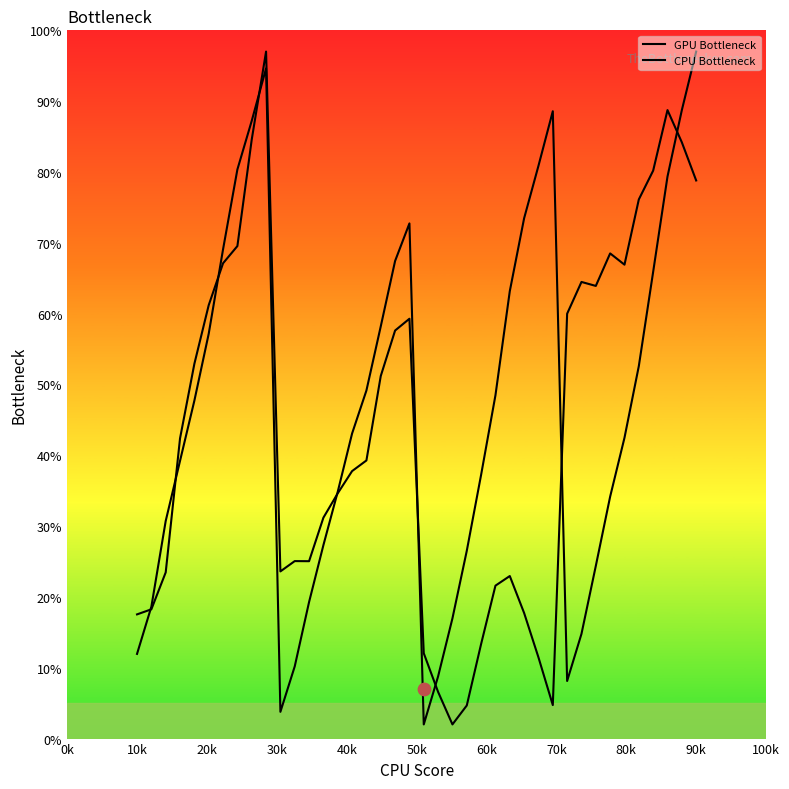

Which series has the widest spread of Y values?

GPU Bottleneck